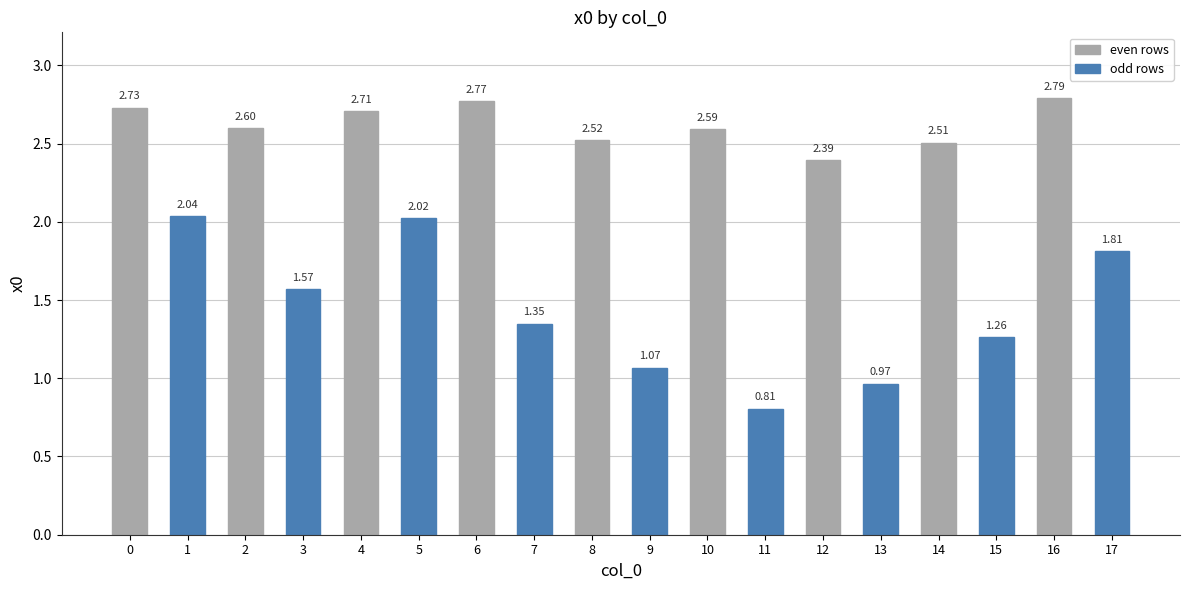

How many data points are above 2?

11